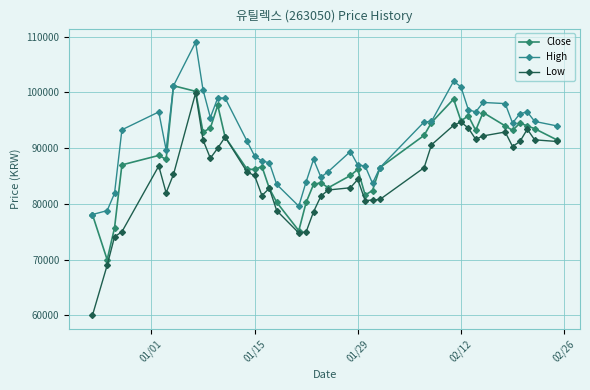

What is the difference between the maximum and minimum values in the Low series?

39900